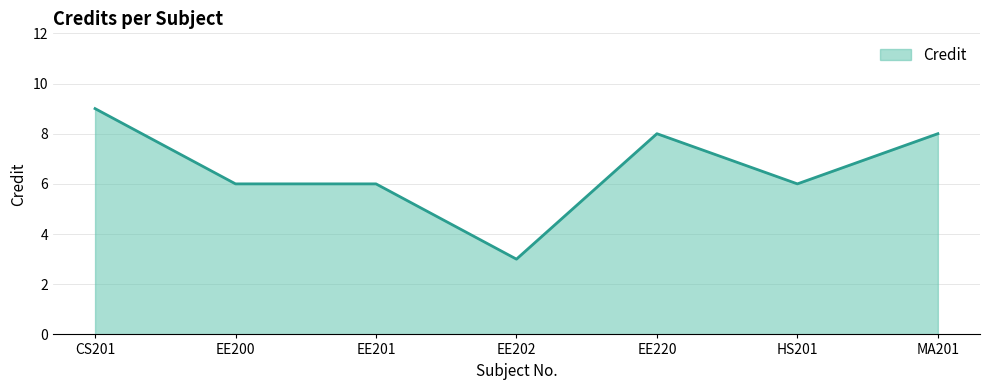

Count the values in the range 6 to 8.

5